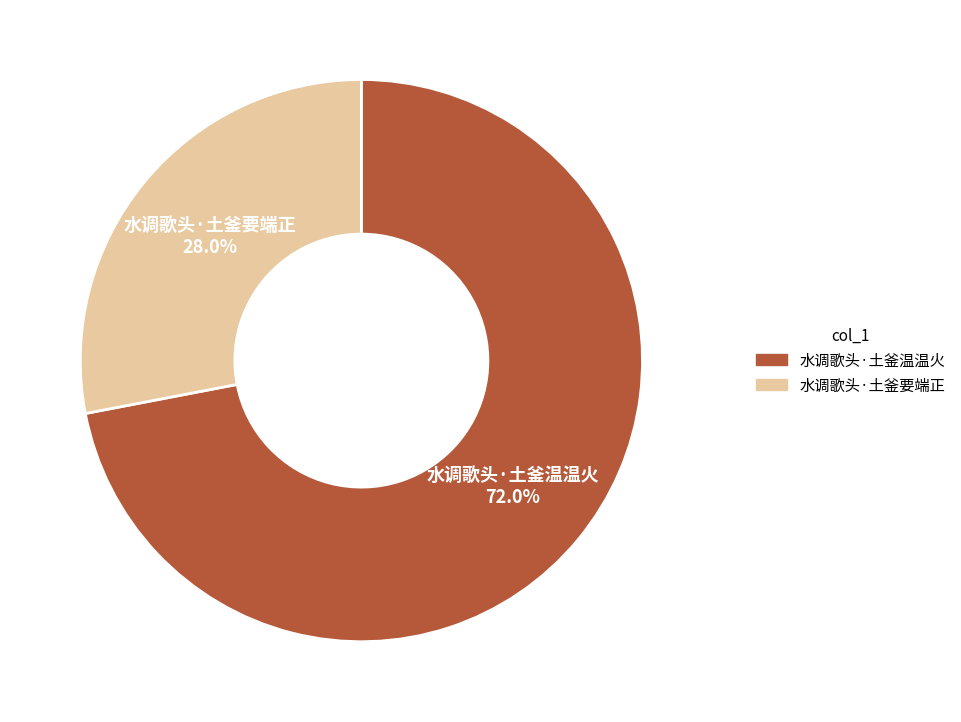

What is the smallest slice in the pie chart?

水调歌头·土釜要端正